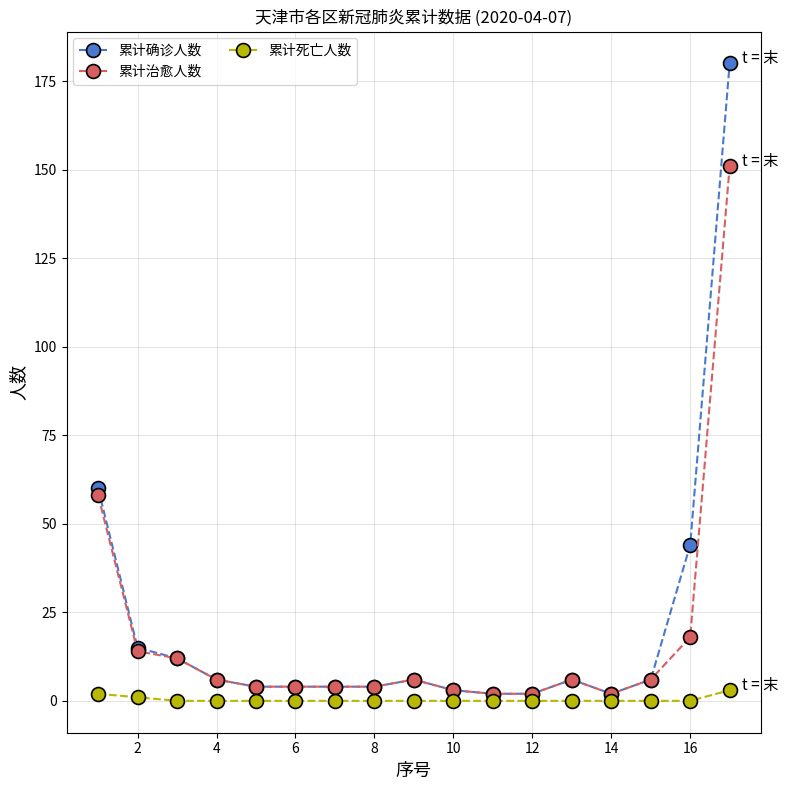

What are all the series names shown in the legend?

累计确诊人数, 累计治愈人数, 累计死亡人数